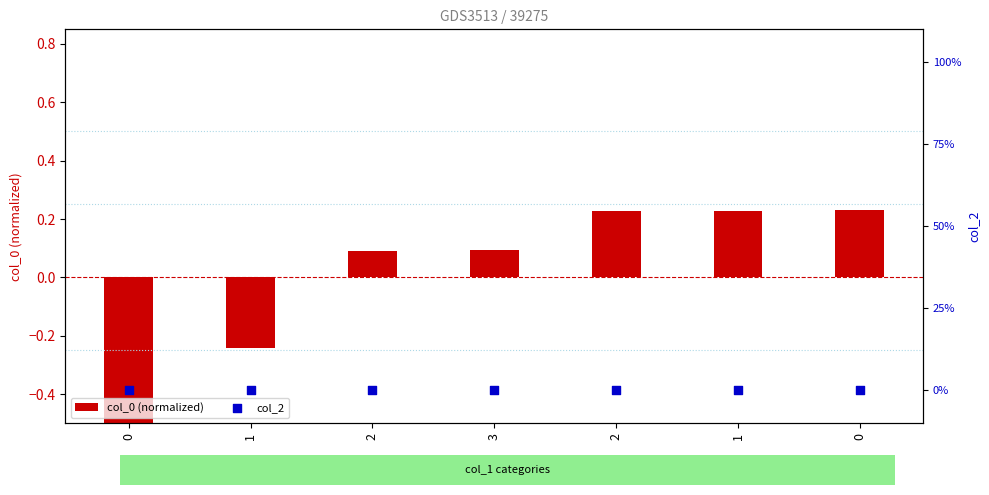

What are all the series names shown in the legend?

col_0 (normalized), col_2